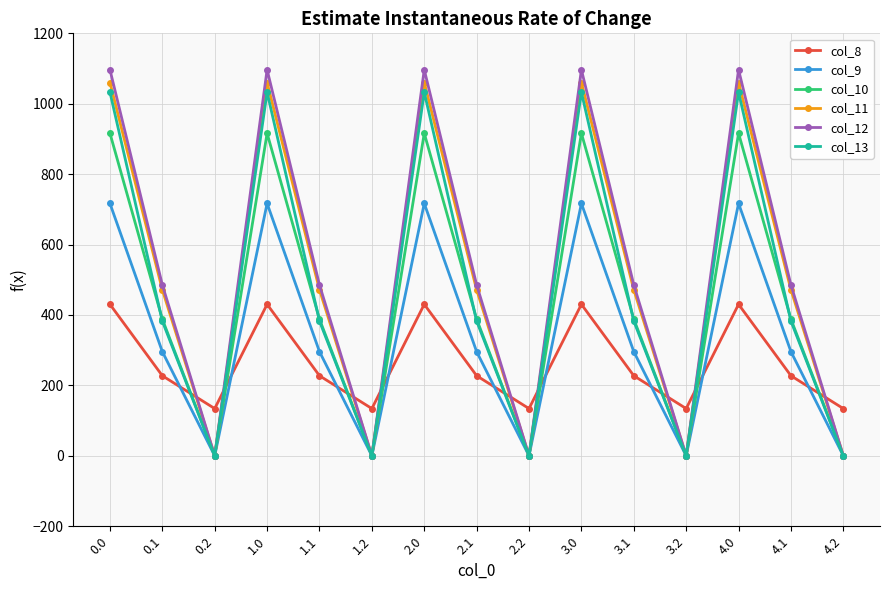

What is the difference between the maximum and minimum values in the col_13 series?

1032.9